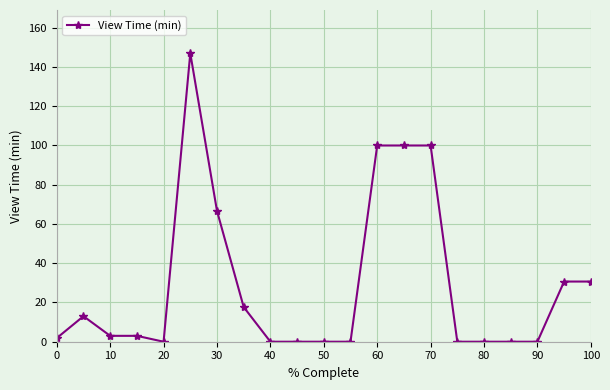

What is the greatest value displayed?

147.0